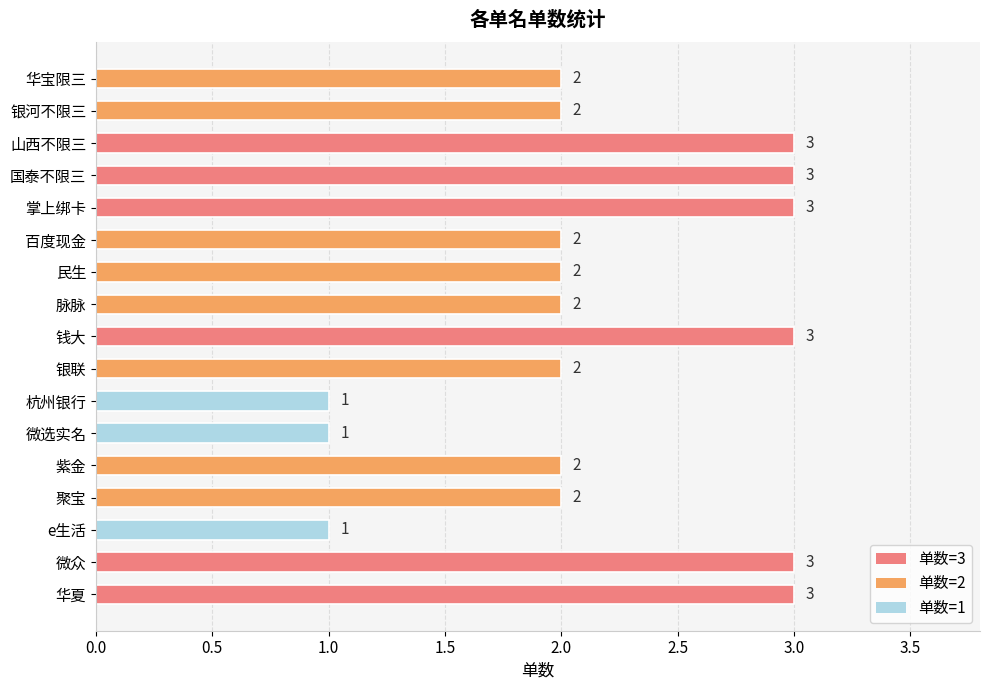

Count the values in the range 2 to 3.

14